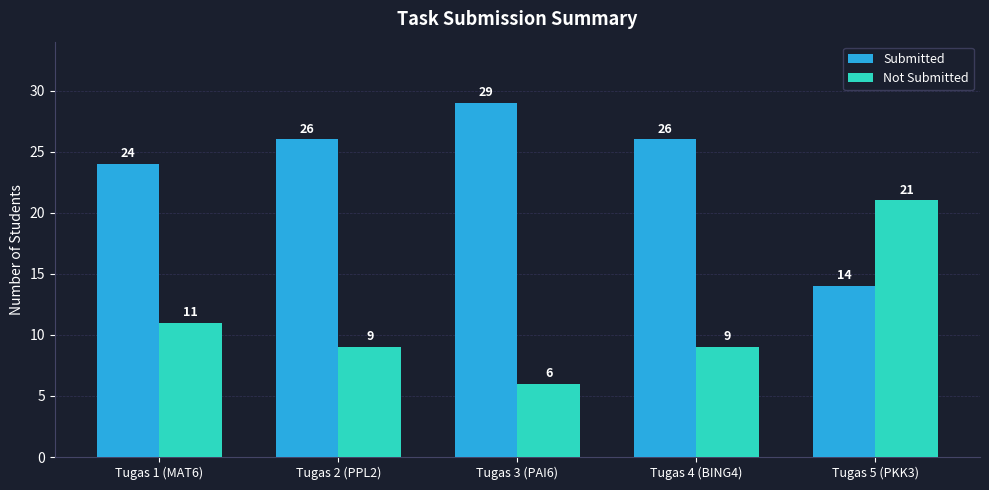

What is the value of the Not Submitted bar at the 3rd from the left?

6